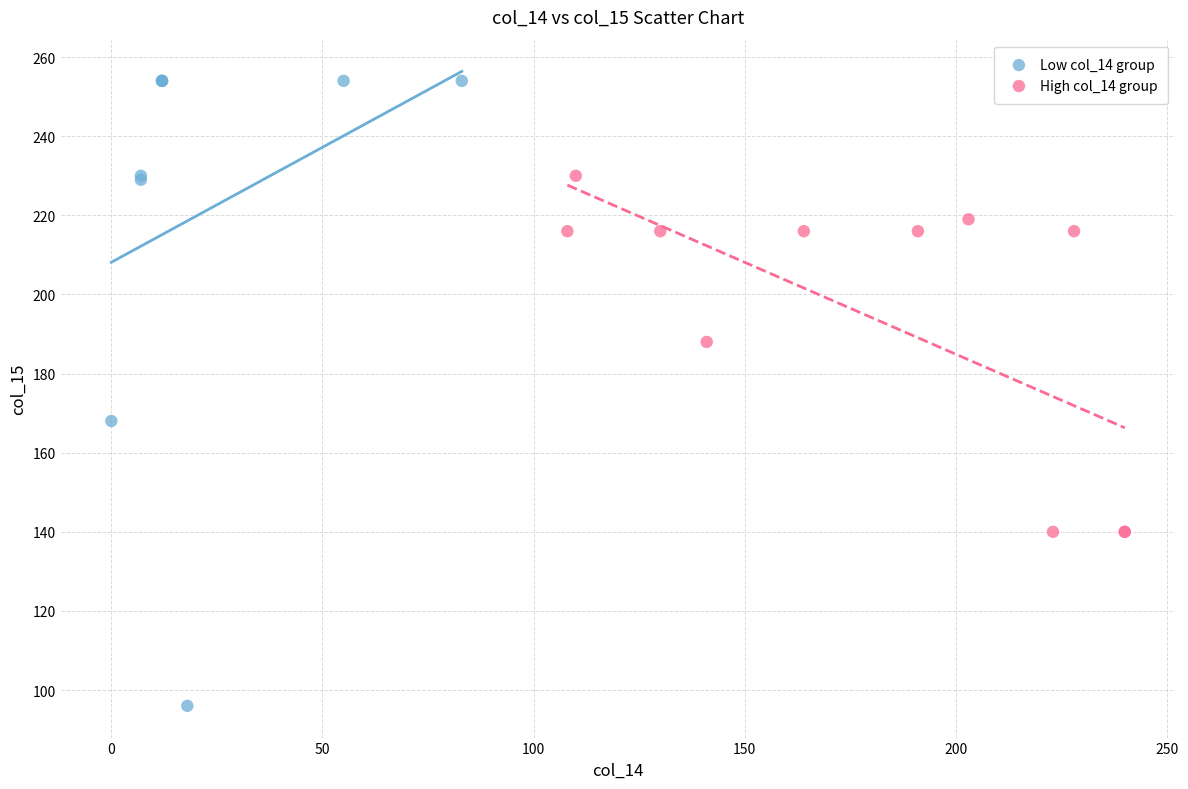

Which series contains the lowest Y value?

Low col_14 group